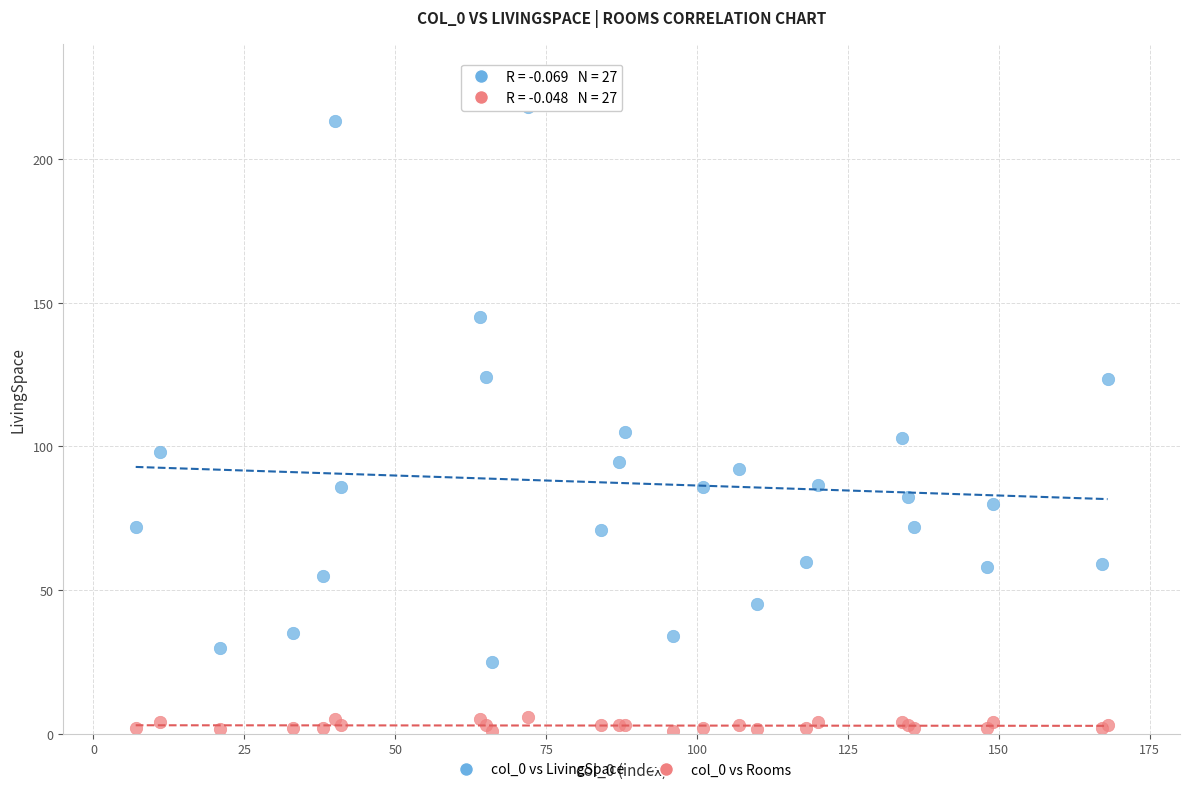

Which series contains the highest Y value?

col_0 vs LivingSpace